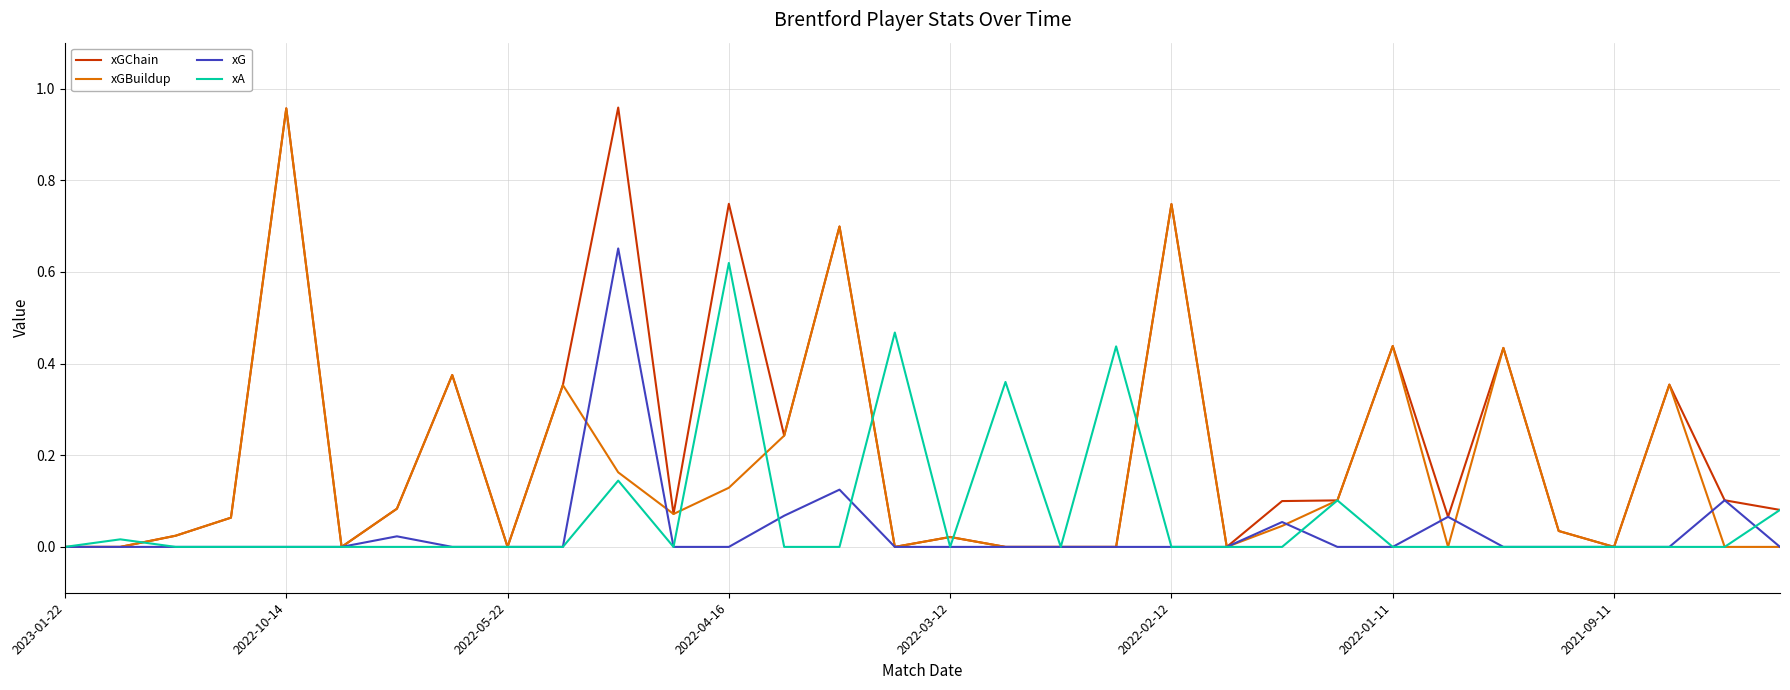

List the series in order of their overall mean, lowest first.

xG, xA, xGBuildup, xGChain